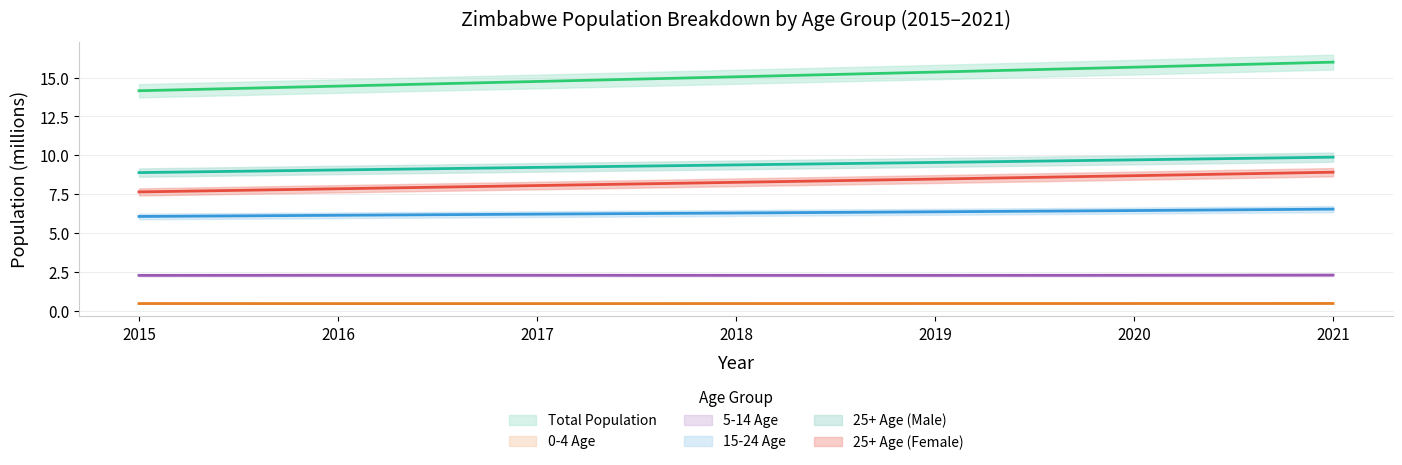

How many series are shown in this chart?

6